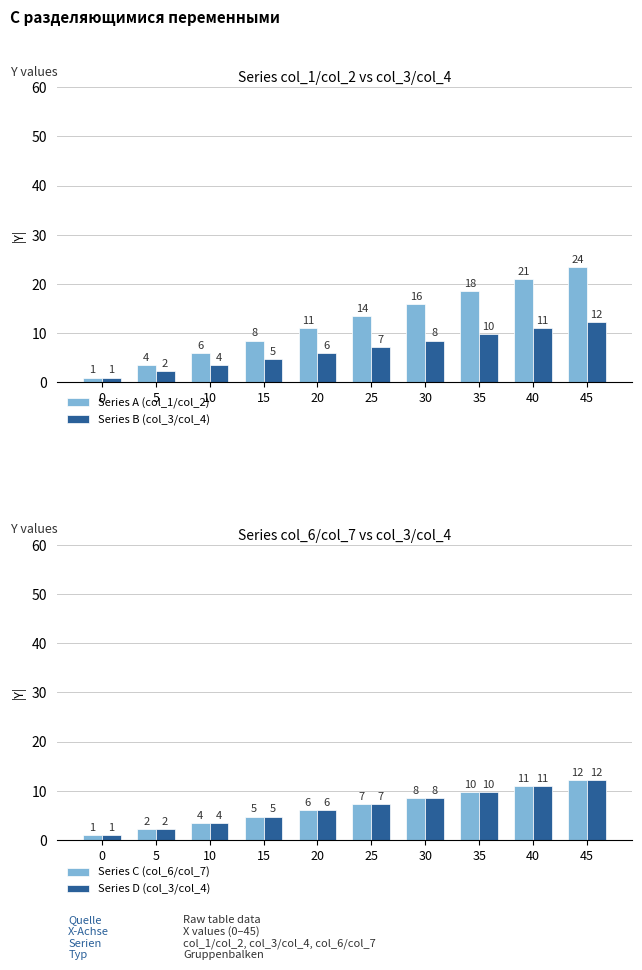

Reading right to left, transcribe all the data shown in this chart.

Series A (col_1/col_2): 45=23.5	40=21.0	35=18.5	30=16.0	25=13.5	20=11.0	15=8.5	10=6.0	5=3.5	0=1.0
Series B (col_3/col_4): 45=12.2	40=11.0	35=9.8	30=8.5	25=7.2	20=6.0	15=4.8	10=3.5	5=2.2	0=1.0
Series C (col_6/col_7): 45=12.2	40=11.0	35=9.8	30=8.5	25=7.2	20=6.0	15=4.8	10=3.5	5=2.2	0=1.0
Series D (col_3/col_4): 45=12.2	40=11.0	35=9.8	30=8.5	25=7.2	20=6.0	15=4.8	10=3.5	5=2.2	0=1.0